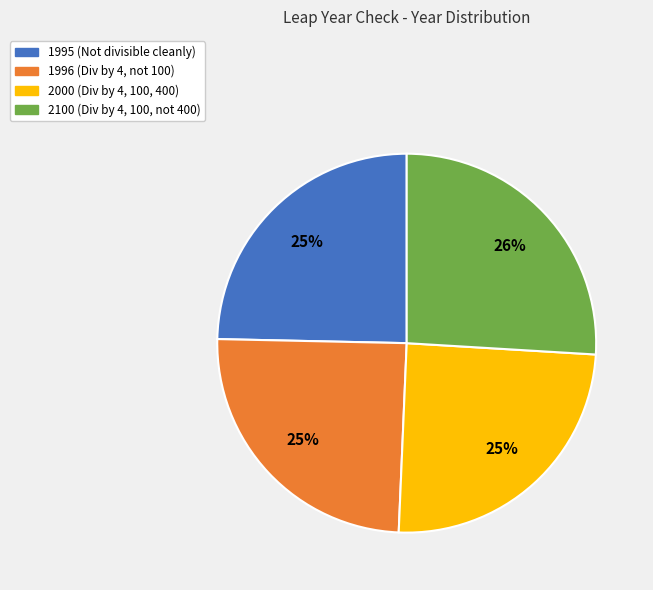

What percentage is the 2100 slice, to the nearest percent?

26%